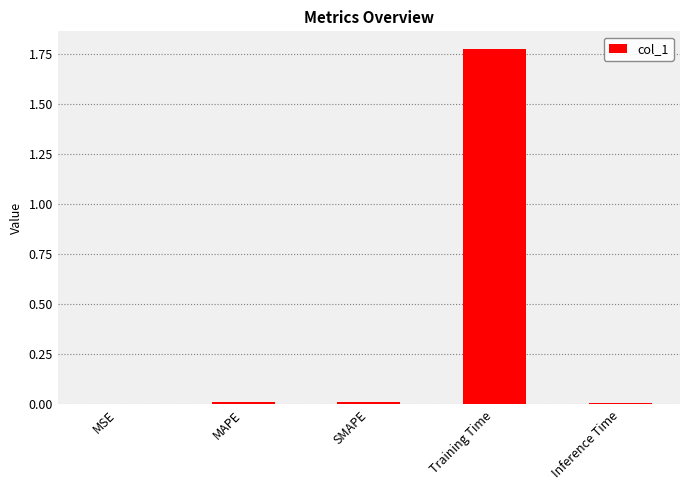

Which label corresponds to the largest value in the chart?

Training Time